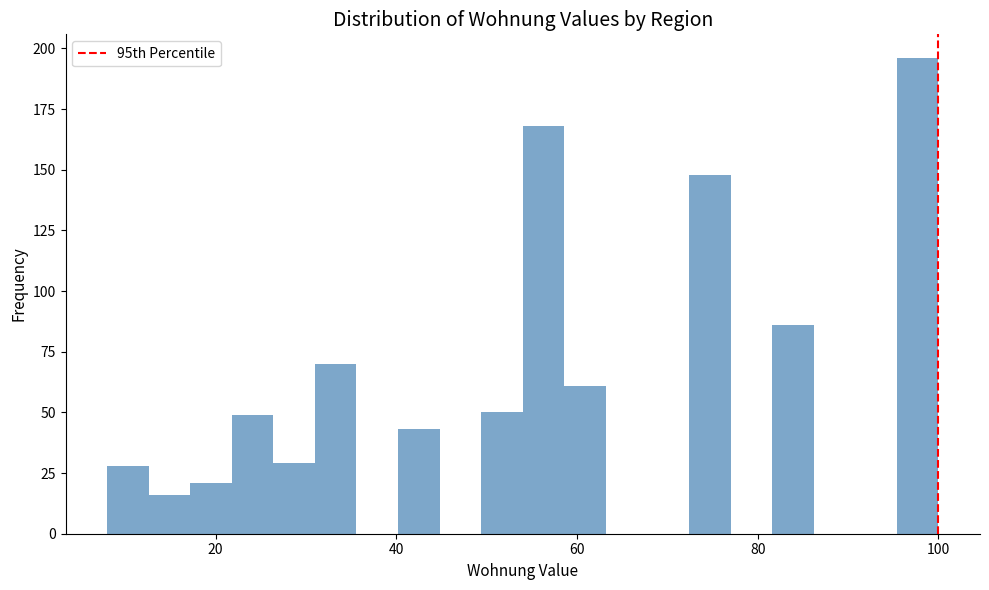

Around what value on the x-axis is the tallest bar? Give the approximate position of its centre, as read against the axis.

98